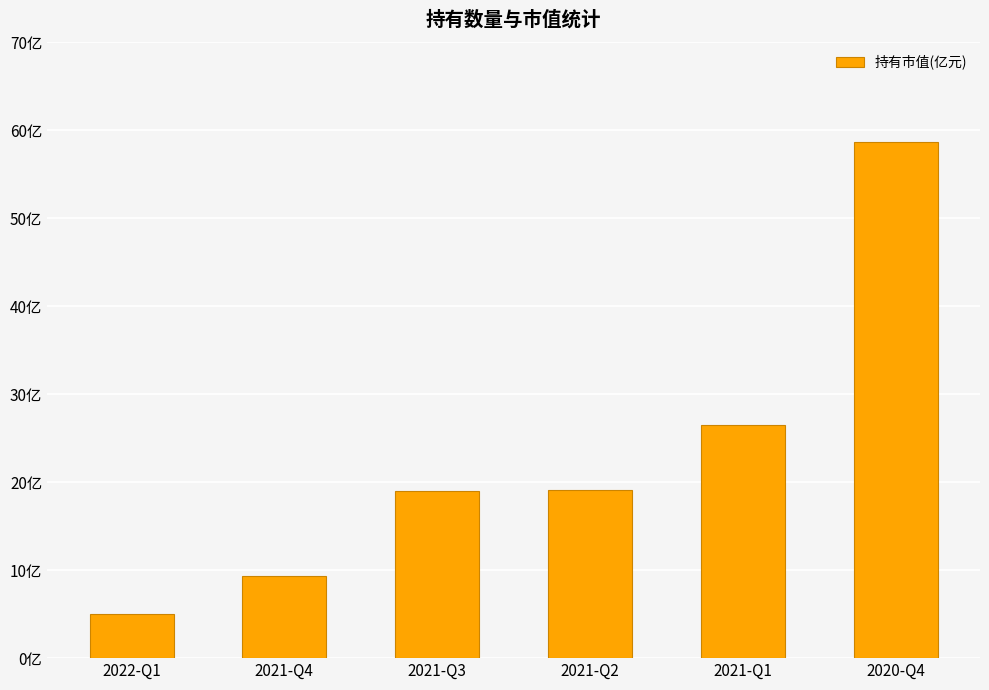

List the labels in order of value, smallest first.

2022-Q1, 2021-Q4, 2021-Q3, 2021-Q2, 2021-Q1, 2020-Q4